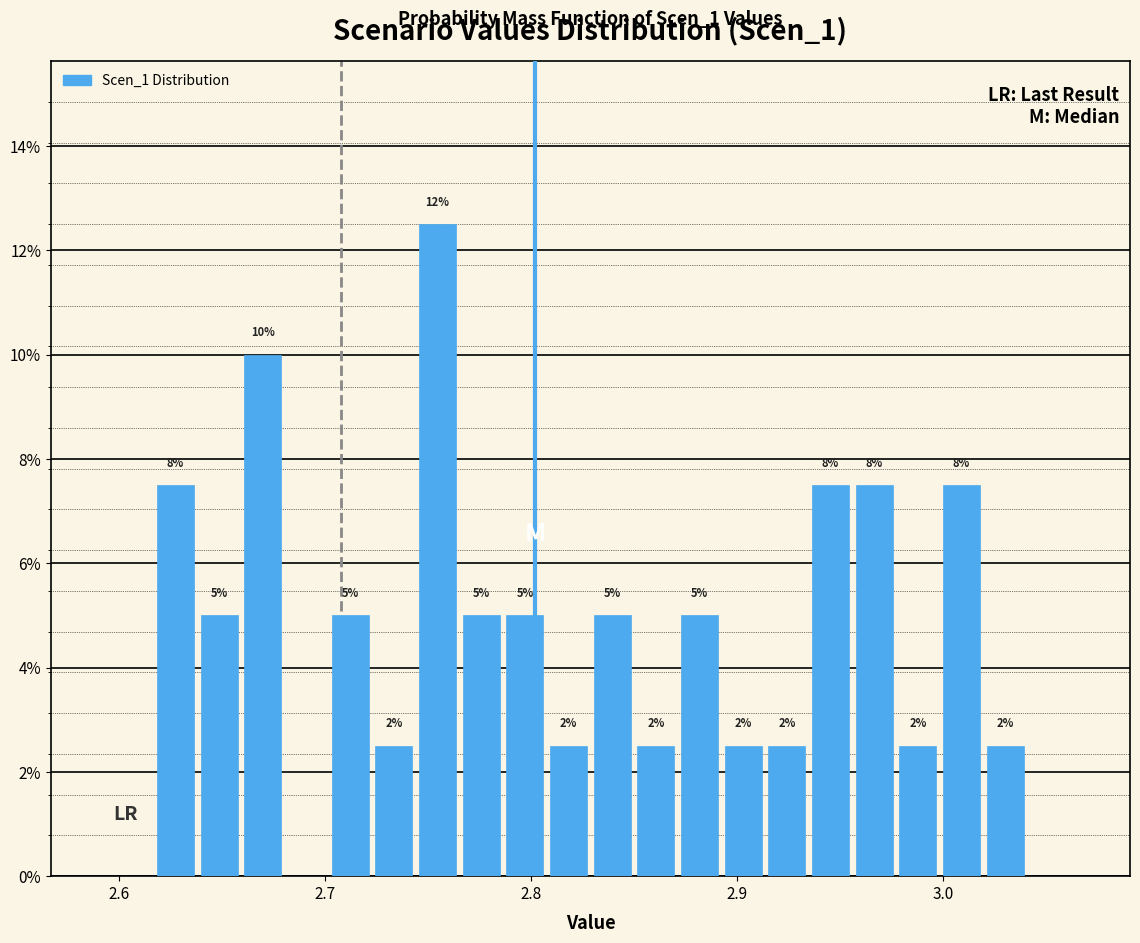

Read against the x-axis, roughly where is the centre of the tallest bar?

2.75